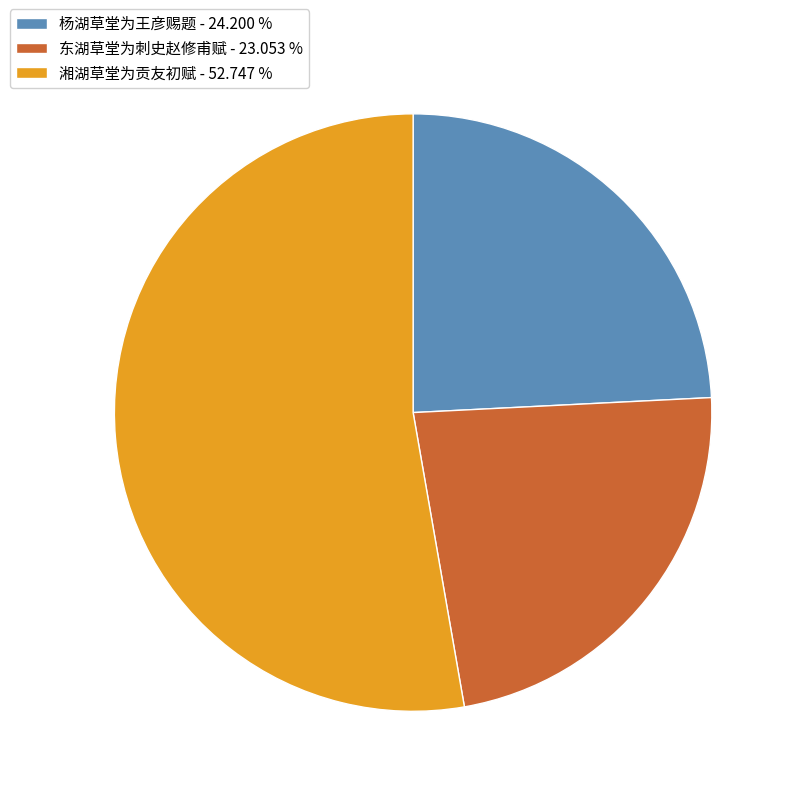

The 湘湖草堂为贡友初赋 slice represents 53% of the pie. True or false?

True